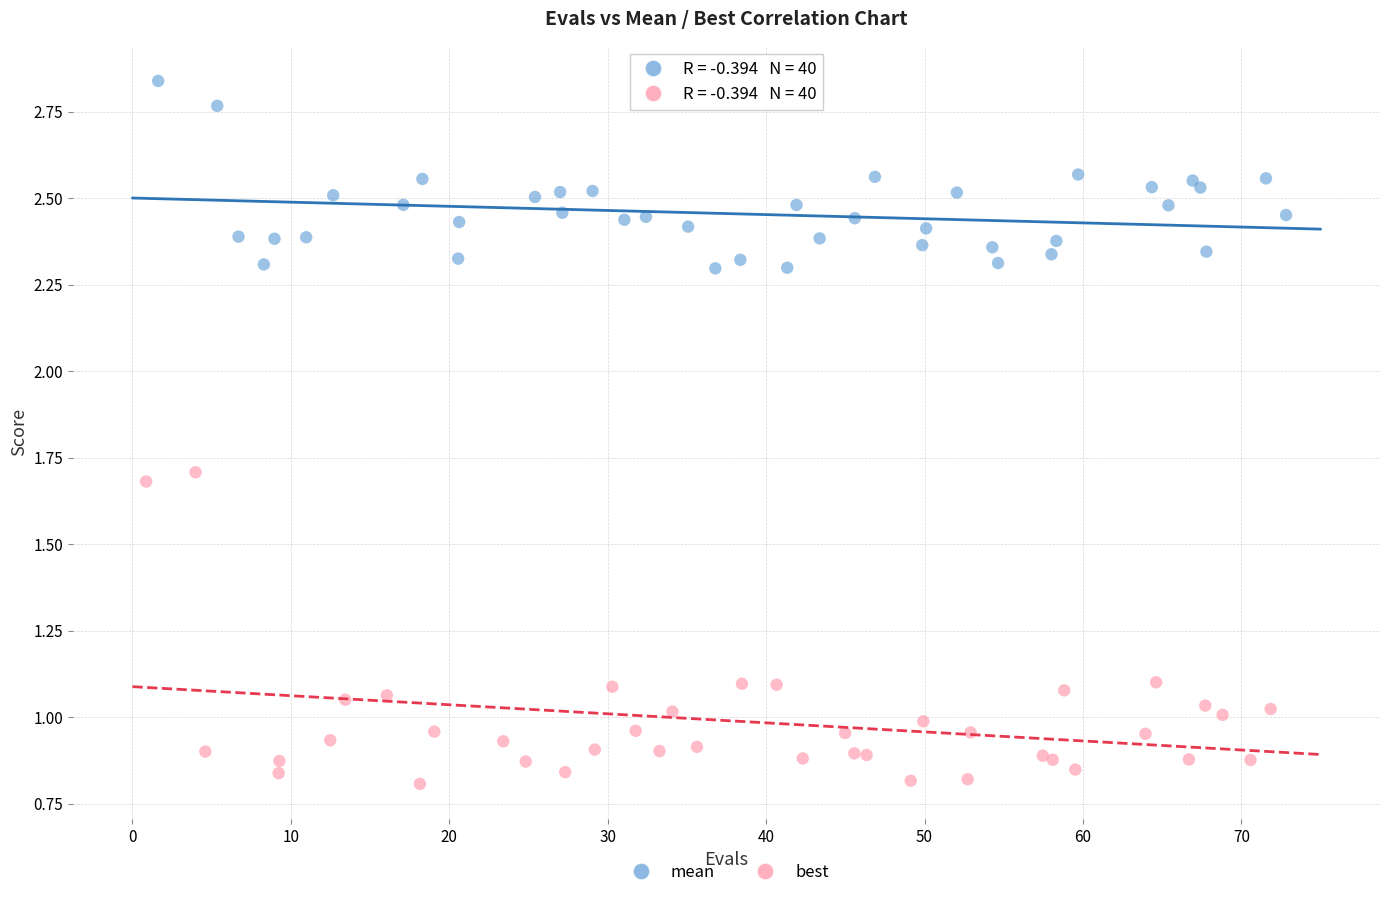

Which series reaches the minimum Y coordinate?

best